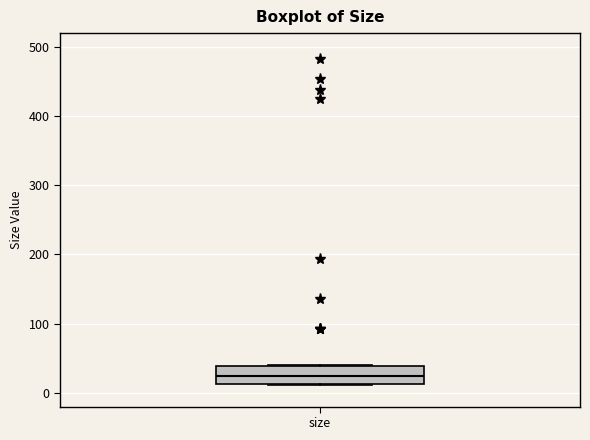

Transcribe this box plot: give where the median line is, the range the box spans, and where the two whiskers end, as read against the y-axis. The values are not printed on the chart, so give them approximately, as read against the axis.

median 20, box 10 to 40, whiskers 10 to 40